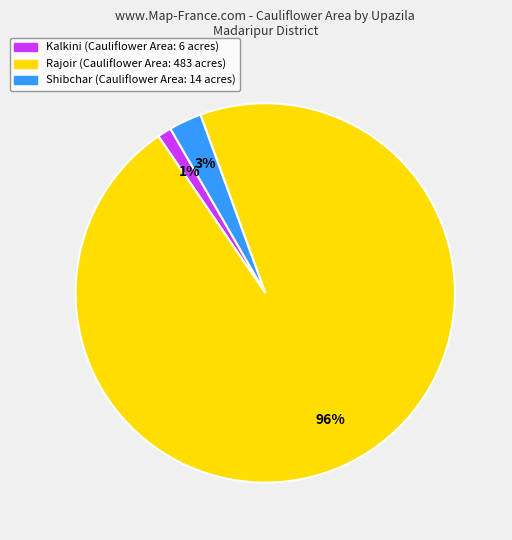

Is there a majority slice in this chart?

Yes